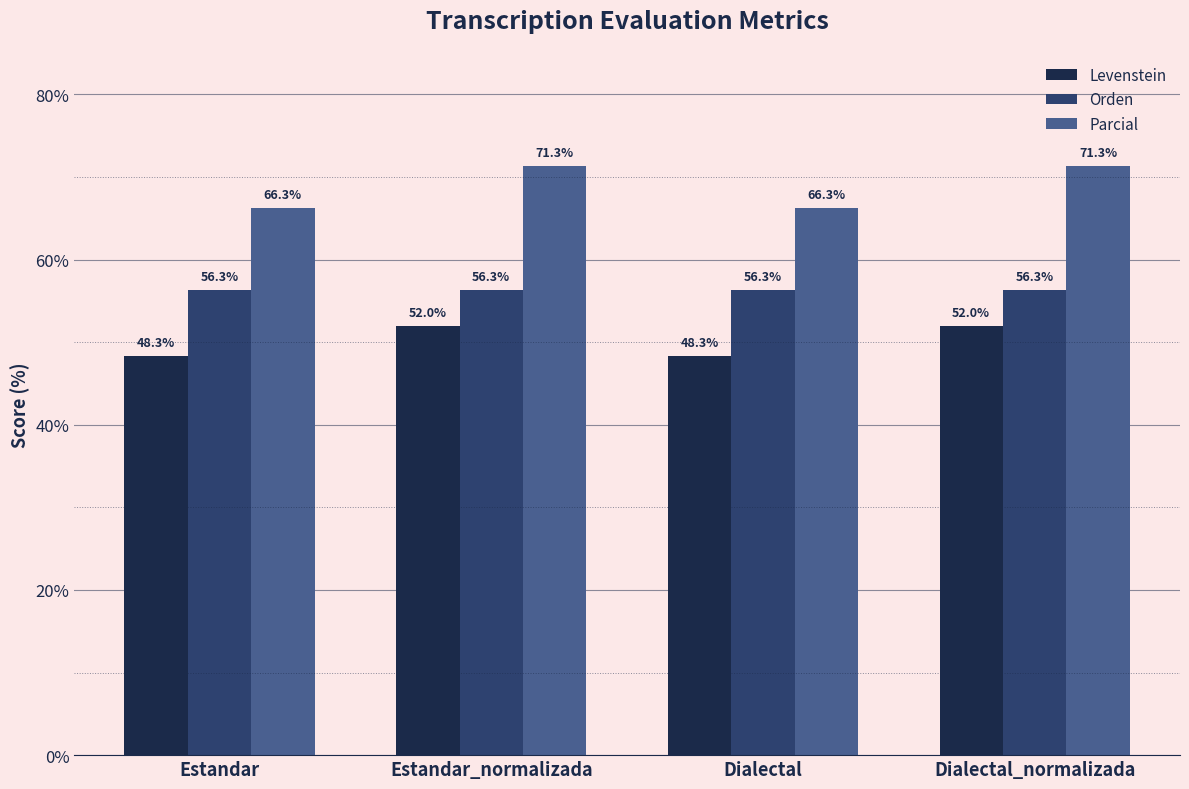

Rank the series by their average value, from highest to lowest.

Parcial, Orden, Levenstein